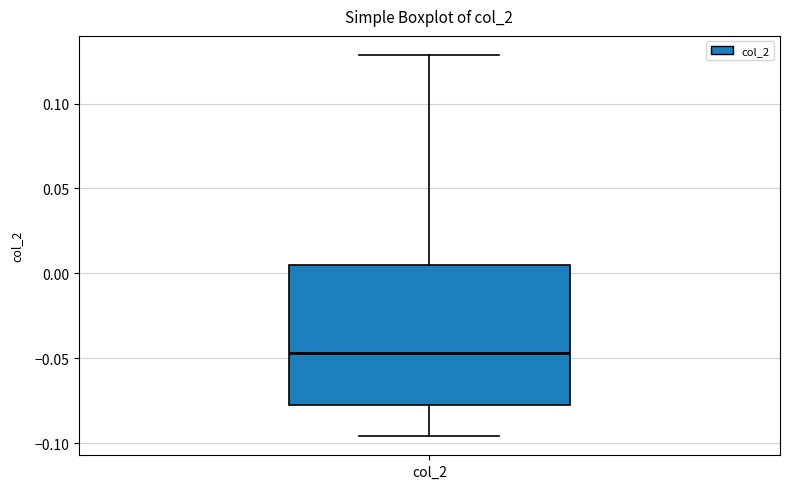

Where does the upper whisker of the box for col_2 end on the y-axis? The values are not printed on the chart, so give them approximately, as read against the axis.

0.130